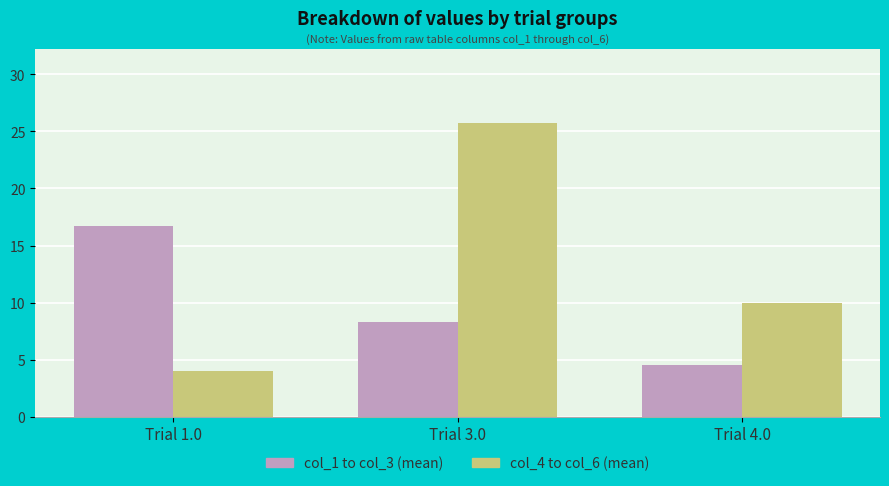

List the series in order of their overall mean, lowest first.

col_1 to col_3 (mean), col_4 to col_6 (mean)